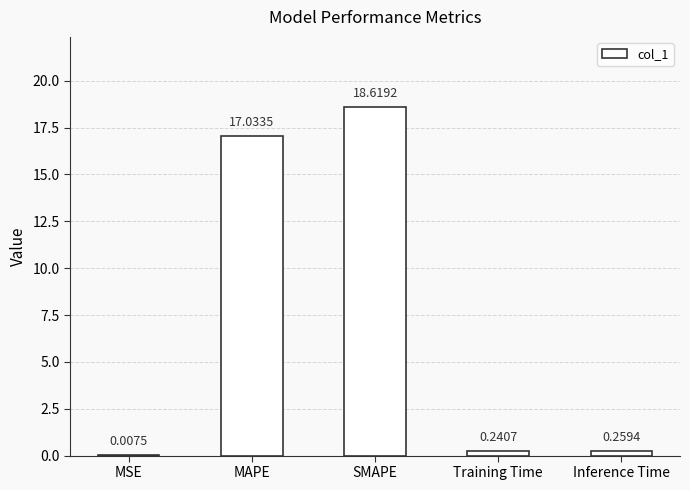

What is the sum of all values?

36.2